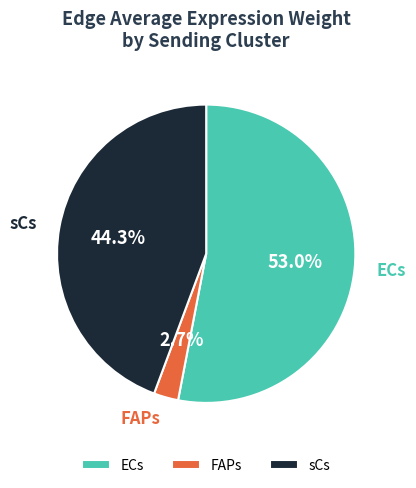

To the nearest percent, what is the average slice percentage?

33%